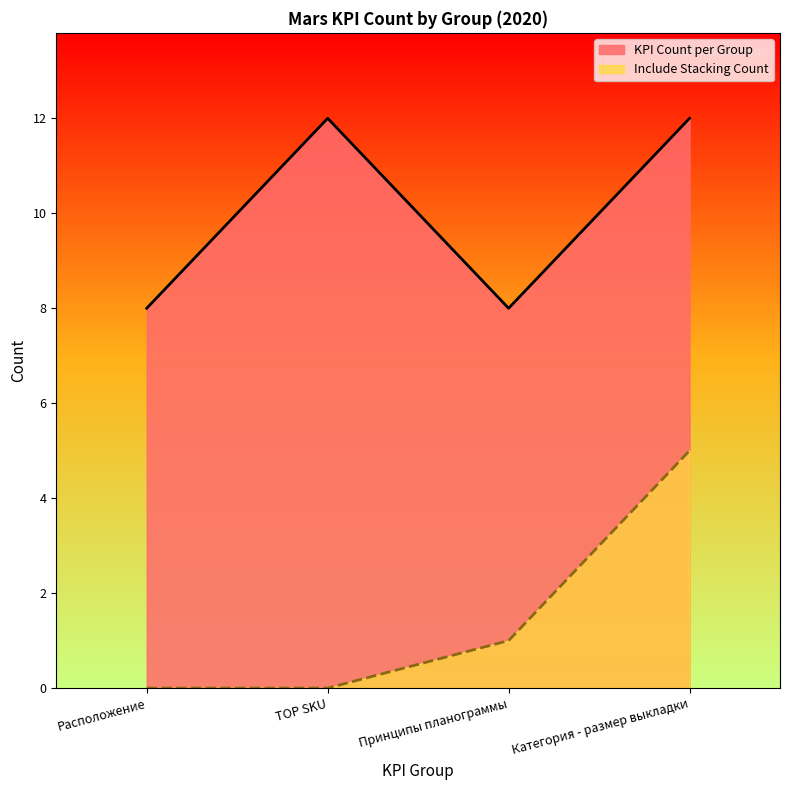

At how many categories does at least one series exceed 6?

4